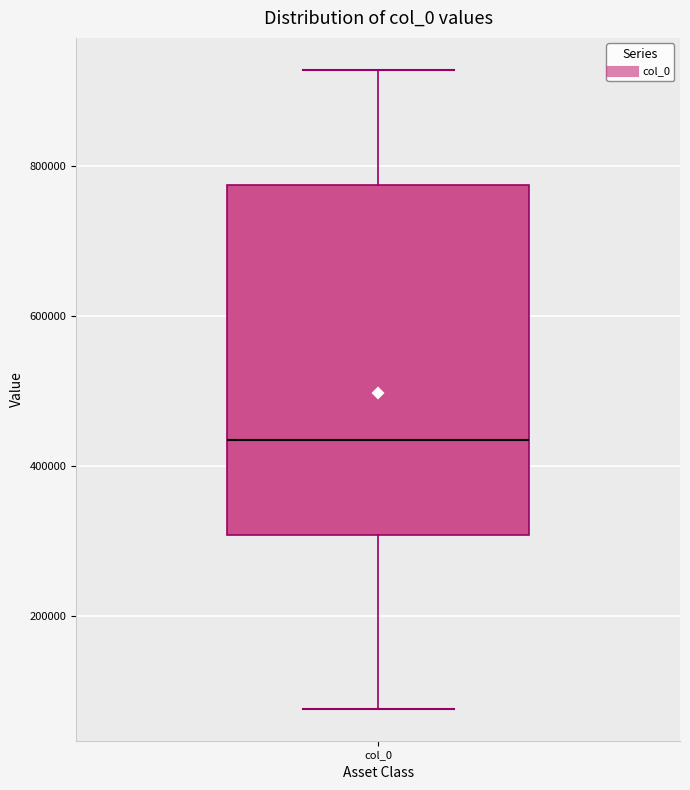

Transcribe this box plot: give where the median line is, the range the box spans, and where the two whiskers end, as read against the y-axis. The values are not printed on the chart, so give them approximately, as read against the axis.

median 440000, box 300000 to 780000, whiskers 80000 to 920000